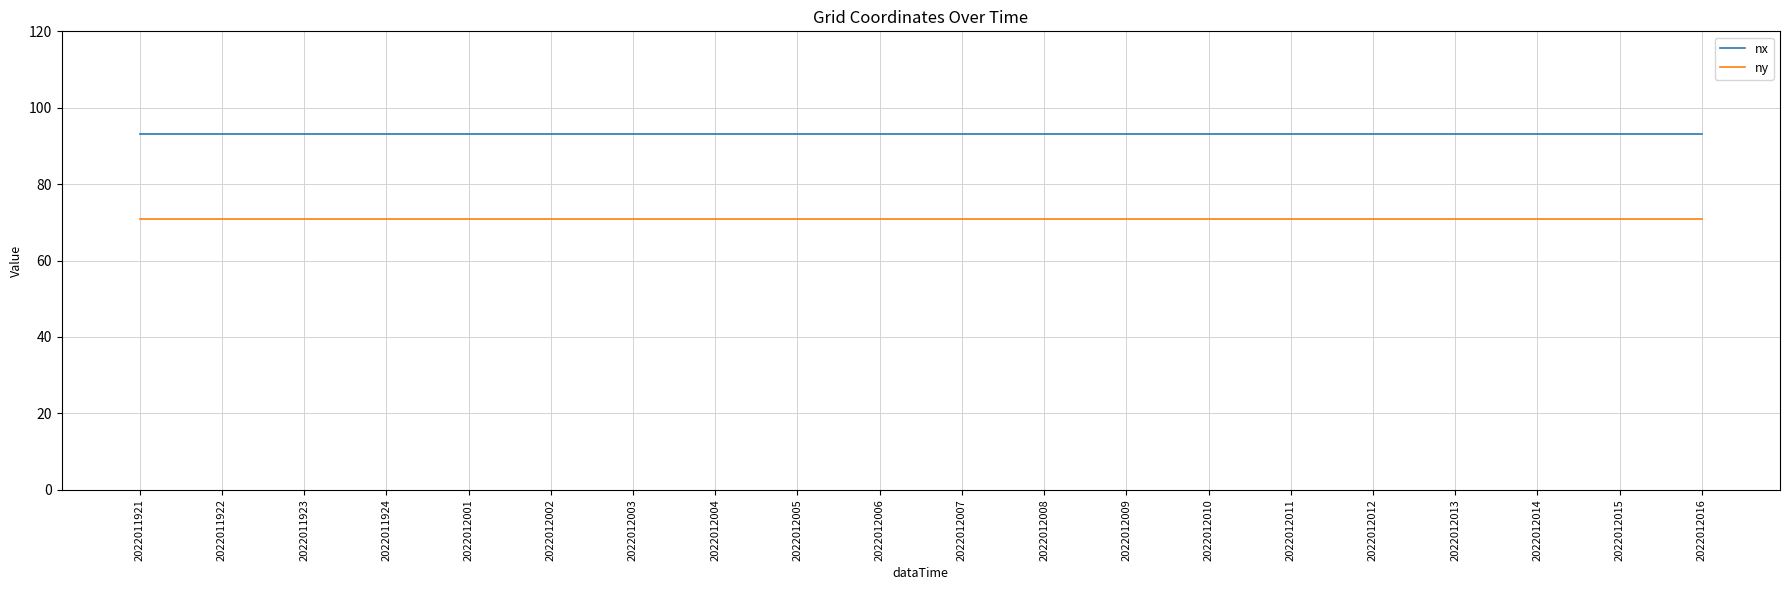

What is the total value across all series at 2022012006?

164